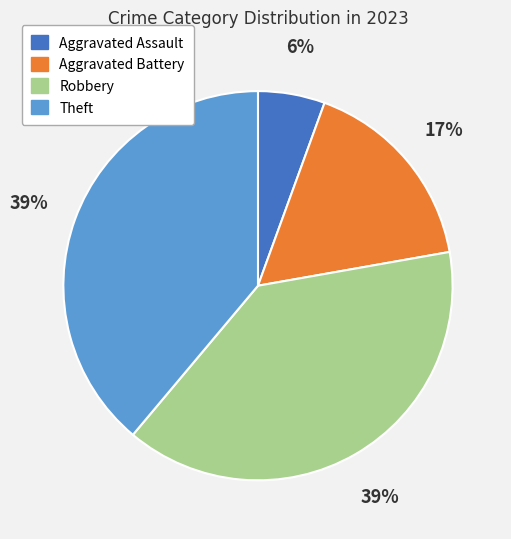

The Theft slice represents 30% of the pie. True or false?

False